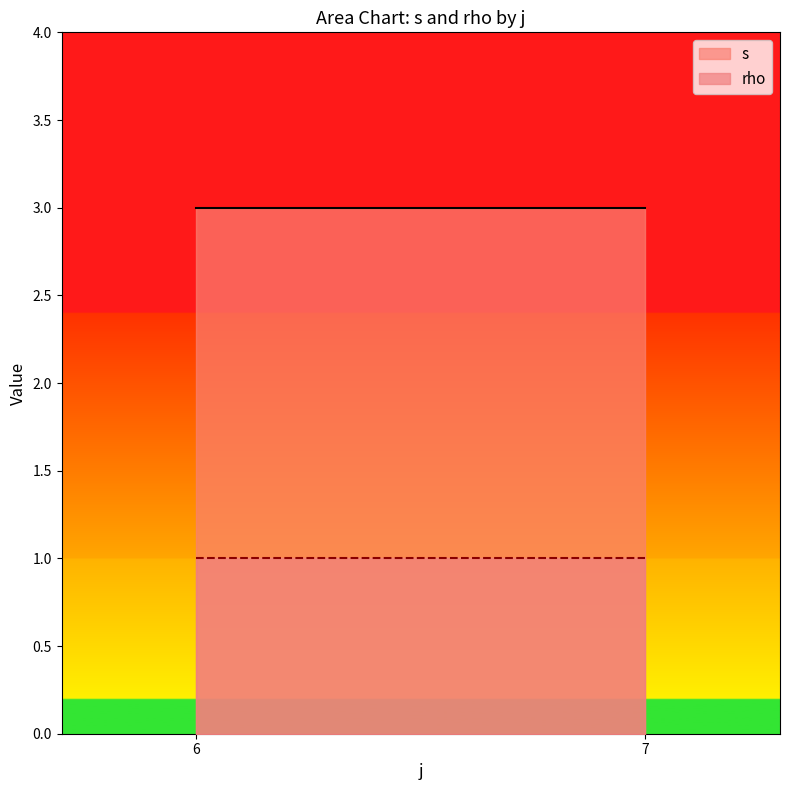

List the series in order of their peak value, lowest first.

rho, s